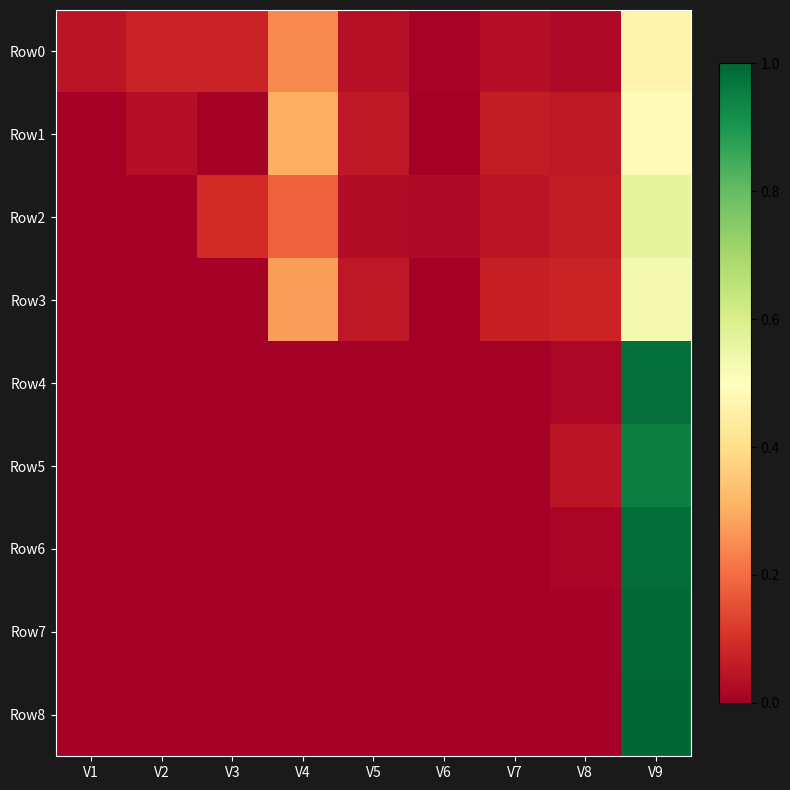

Rank the series by their maximum value, from highest to lowest.

Row8, Row7, Row6, Row4, Row5, Row2, Row3, Row1, Row0